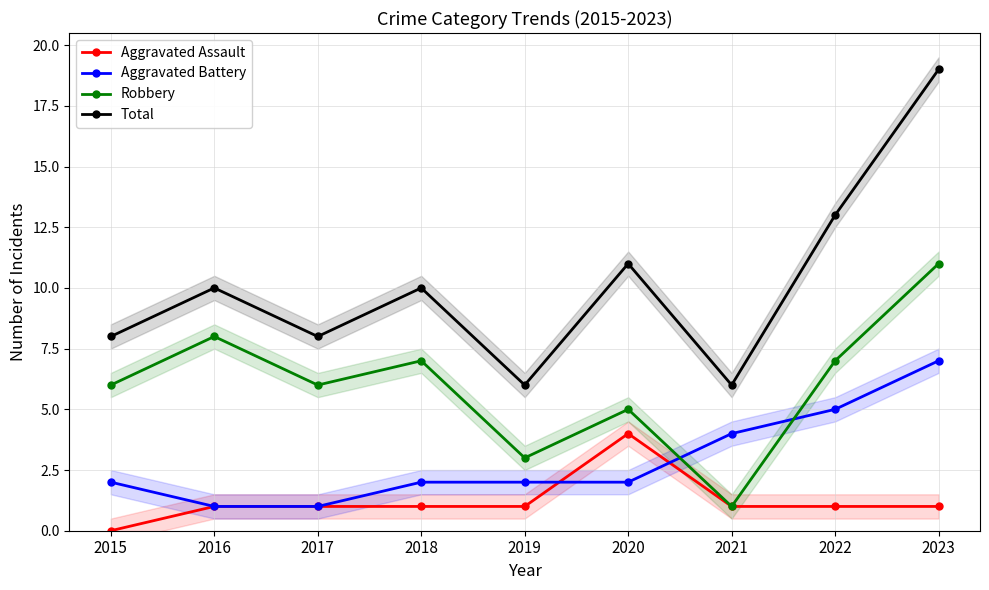

Where does the Total series first go above 10?

2020